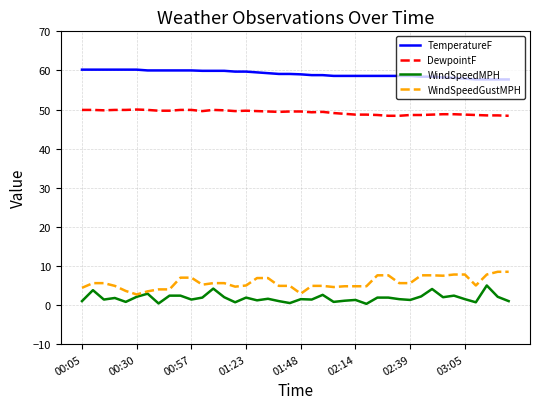

Which series has the largest total across all categories?

TemperatureF